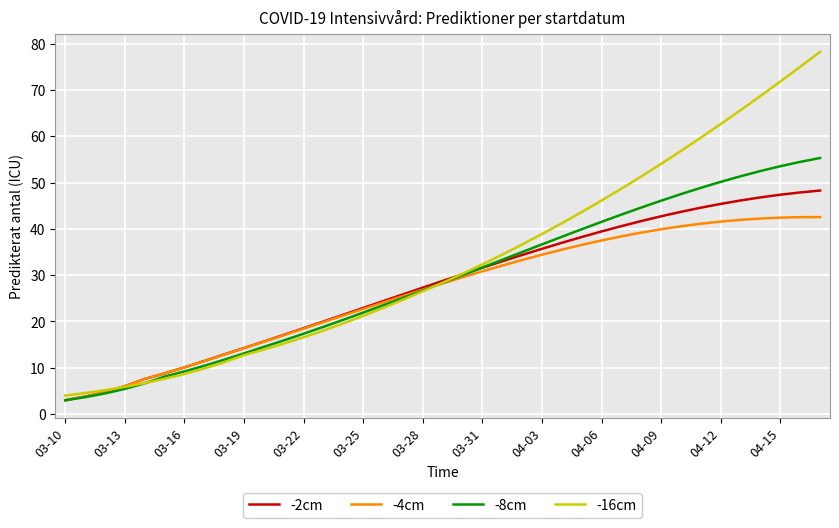

List the series in order of their peak value, highest first.

-16cm, -8cm, -2cm, -4cm